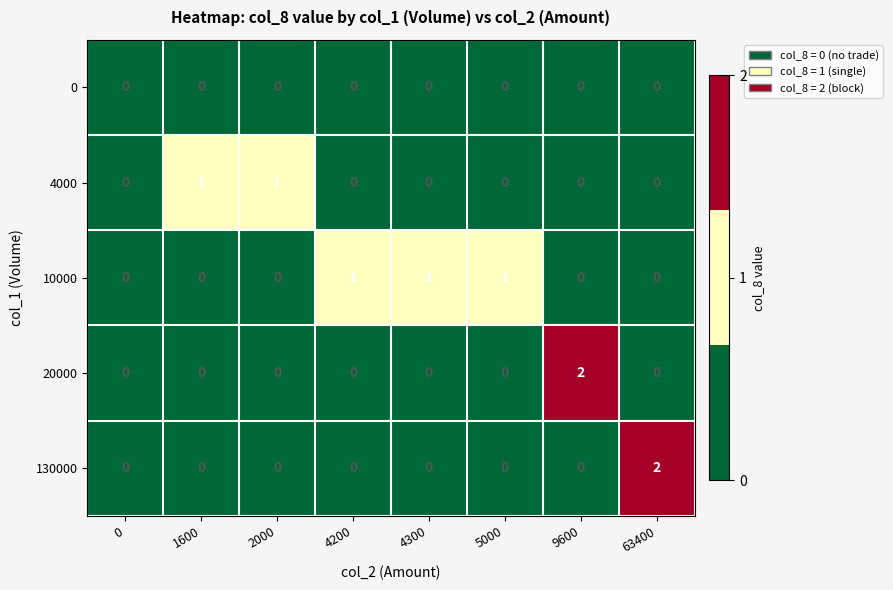

Is the value of 130000 at 63400 greater than the value of 0 at 4300?

Yes